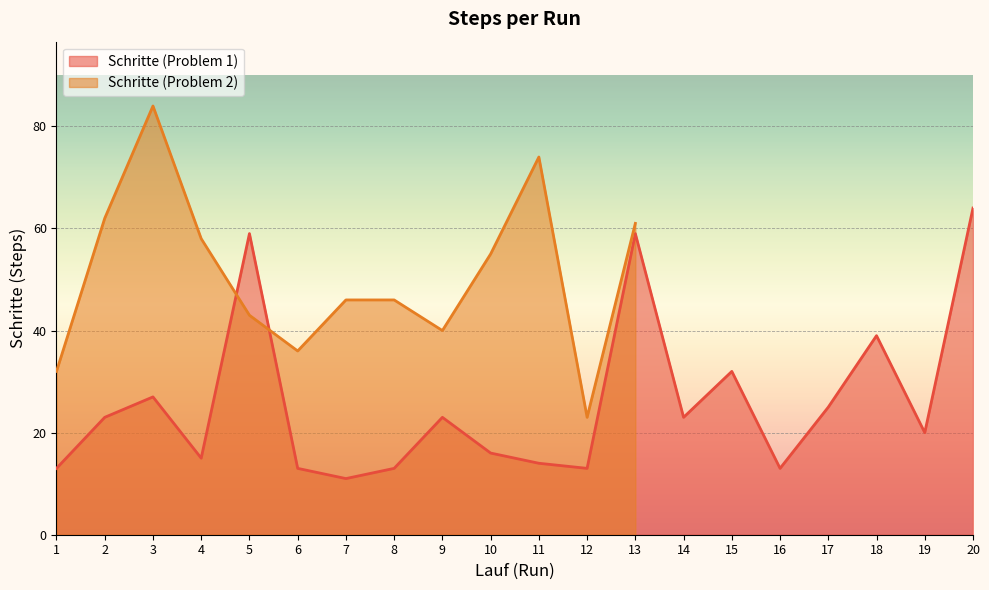

At which label does the data first exceed 23?

3